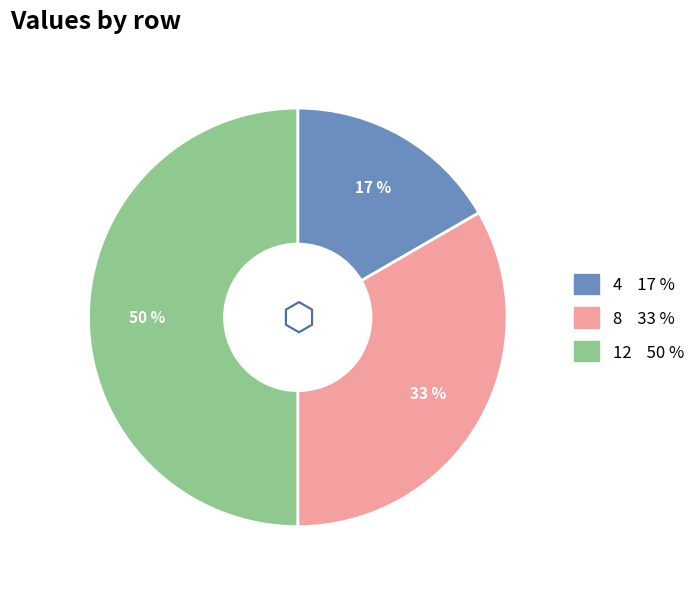

To the nearest percent, what is the difference between the largest and smallest slice percentages?

33%